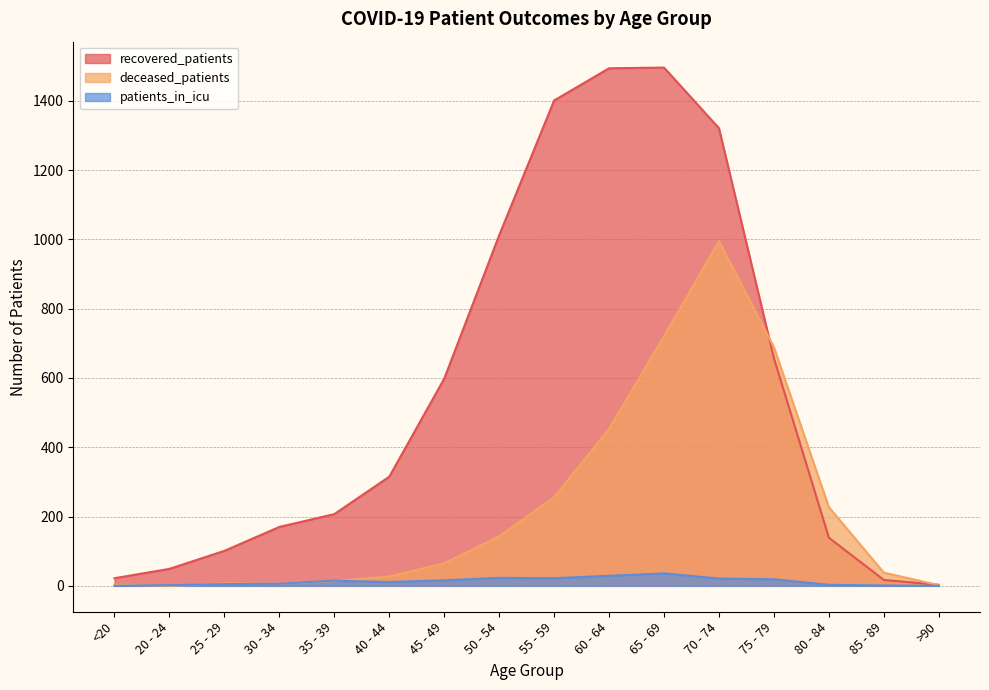

Reading left to right, list all the values displayed in this chart.

recovered_patients: 22	49	101	170	207	315	598	1012	1401	1494	1496	1321	657	139	17	3
deceased_patients: 3	0	7	6	14	27	65	143	256	453	721	995	689	227	38	2
patients_in_icu: 0	2	5	6	15	11	16	23	22	29	36	21	19	3	1	0